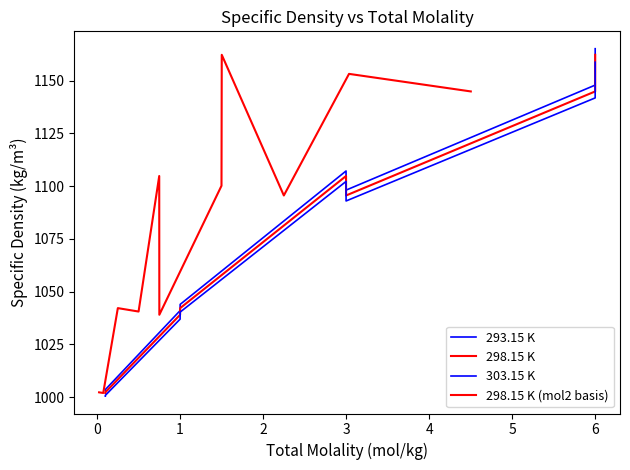

What are all the series names shown in the legend?

293.15 K, 298.15 K, 303.15 K, 298.15 K (mol2 basis)